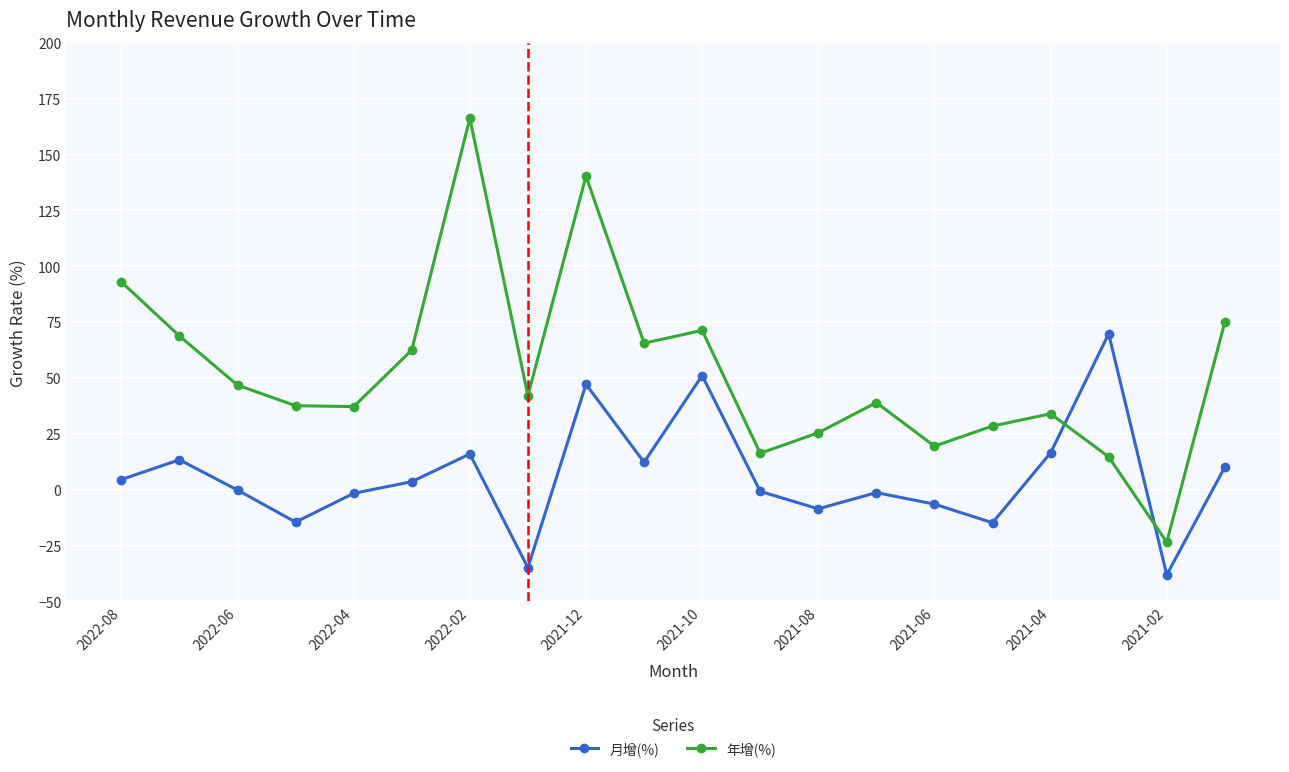

What is the value of the 年增(%) point at the 3rd from the left?

46.8